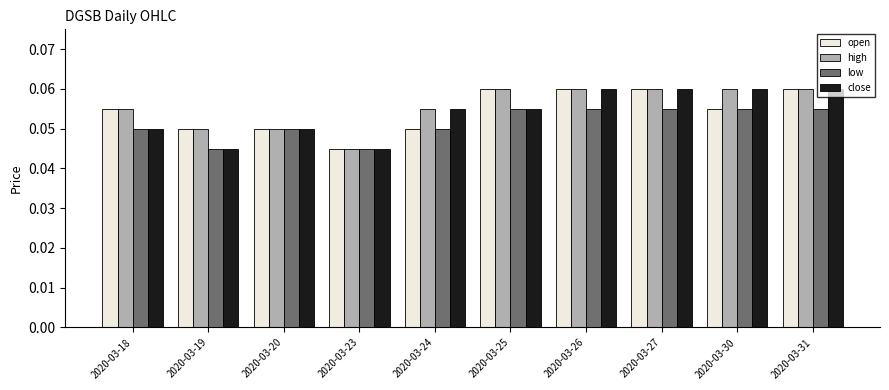

True or false: high has a value of 0.0 at 2020-03-24.

False